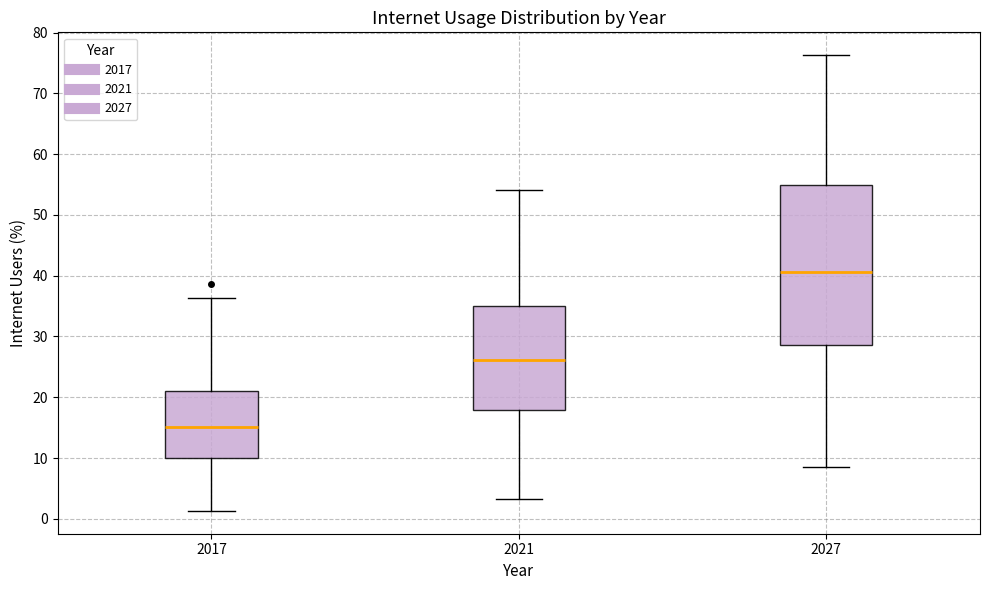

Which box has the highest median line?

2027